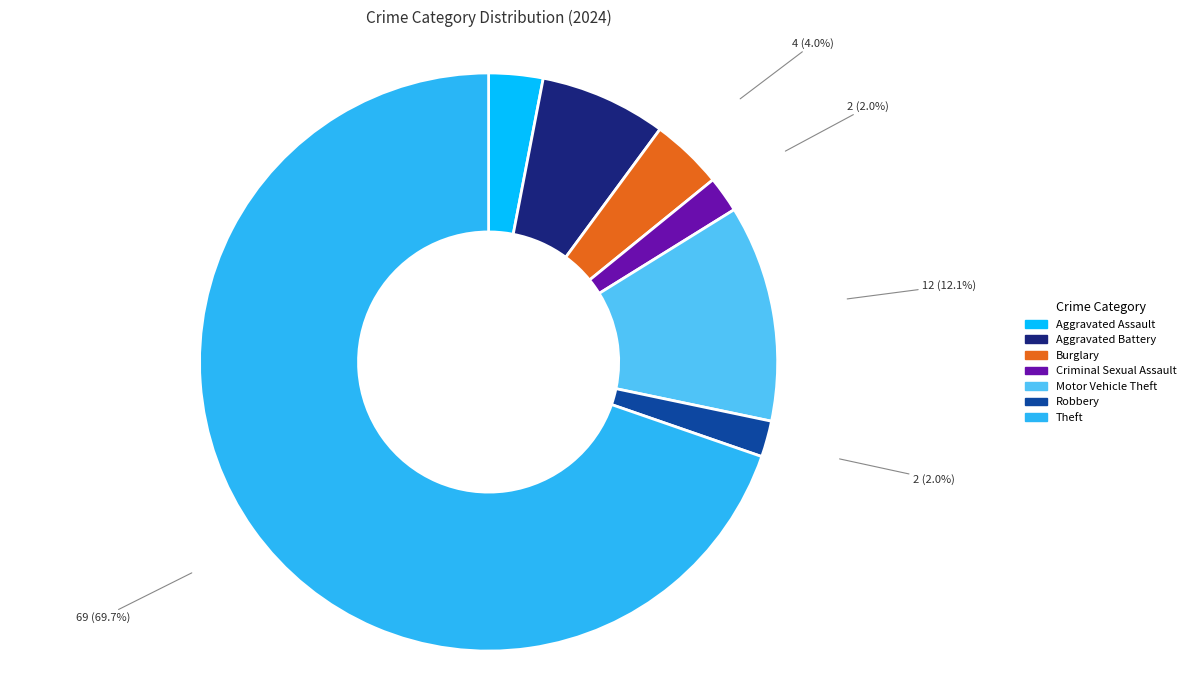

What is the largest slice in the pie chart?

Theft